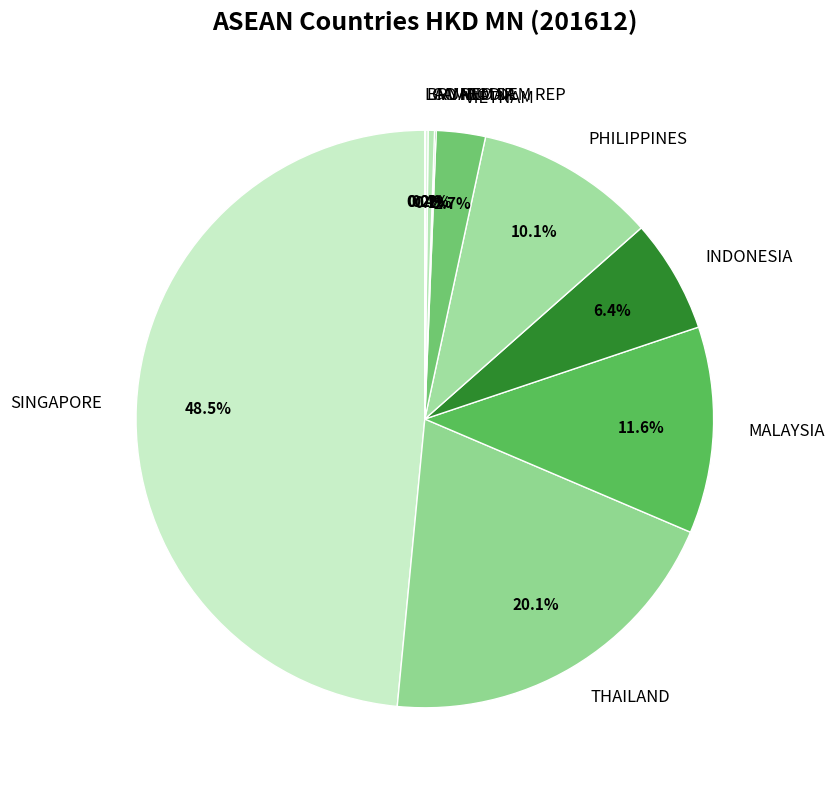

To the nearest percent, what is the difference between the PHILIPPINES and THAILAND slice percentages?

10%